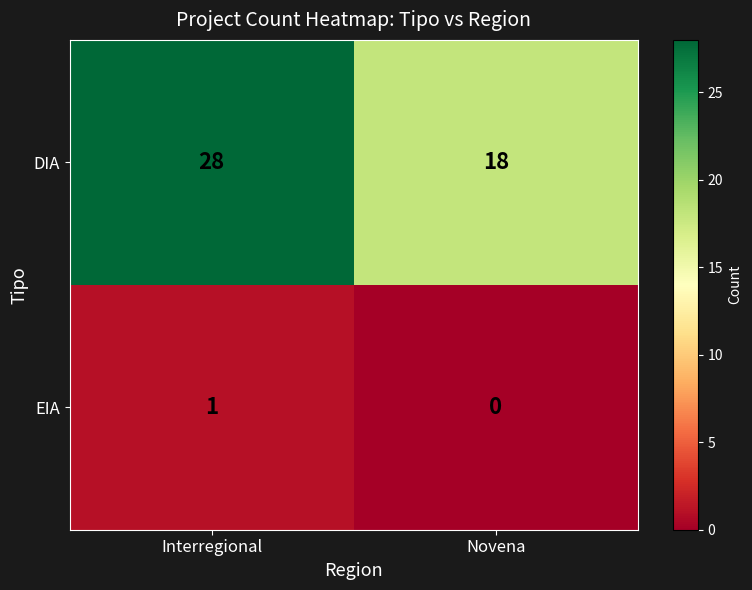

Reading left to right, what are all the values shown in this chart?

DIA: Interregional=28	Novena=18
EIA: Interregional=1	Novena=0